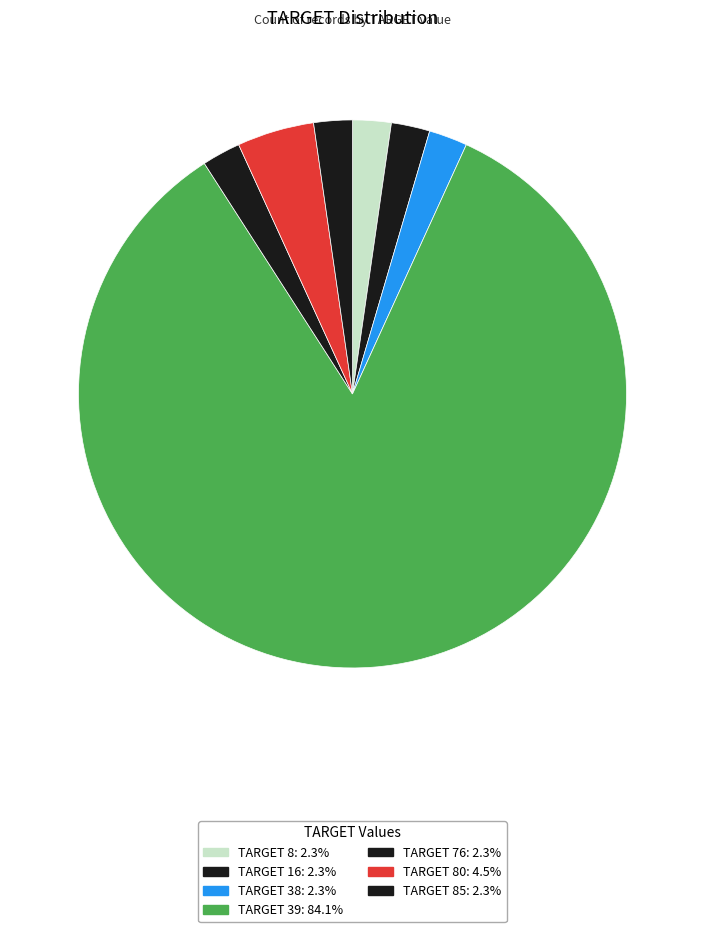

Count the number of slices in the pie.

7